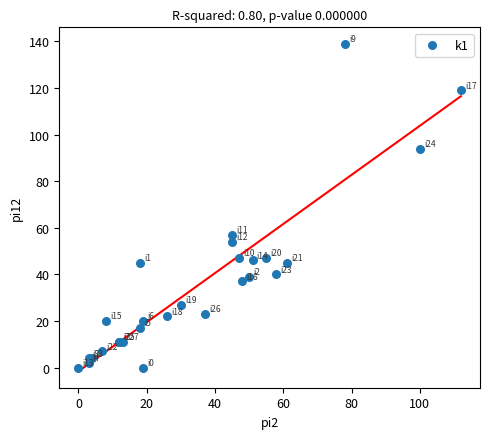

What Y value in the scatter plot is closest to 69?

57